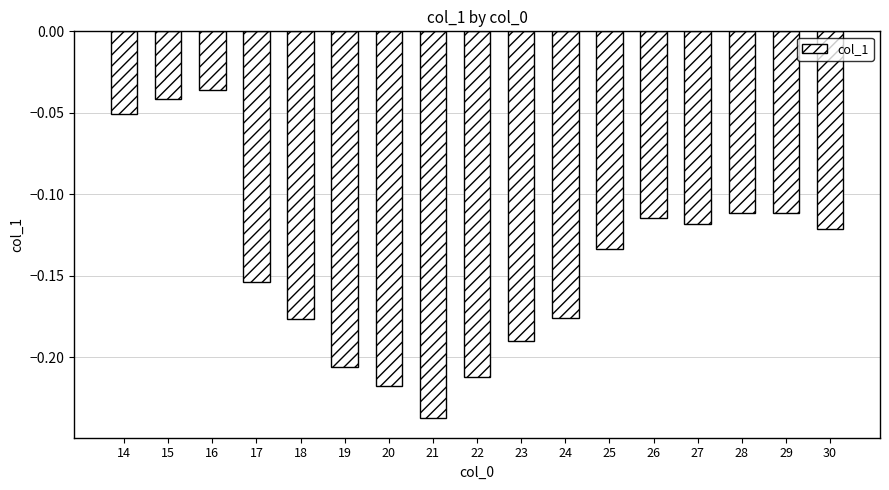

Where is the data nearest to the value 0?

16